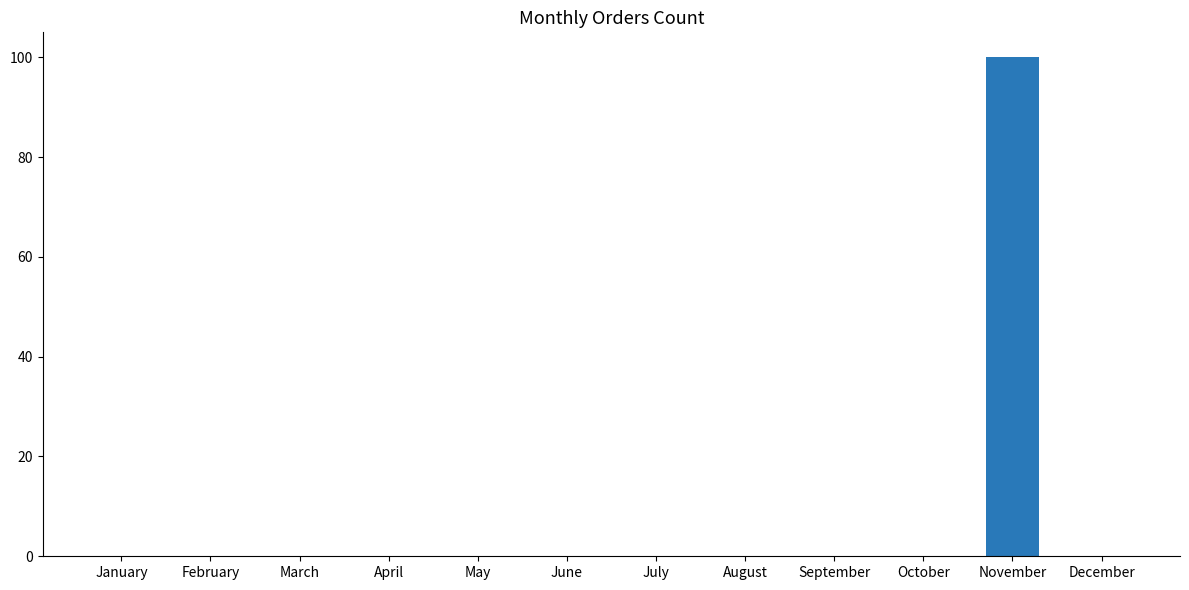

Reading left to right, what are all the values shown in this chart?

0	0	0	0	0	0	0	0	0	0	100	0